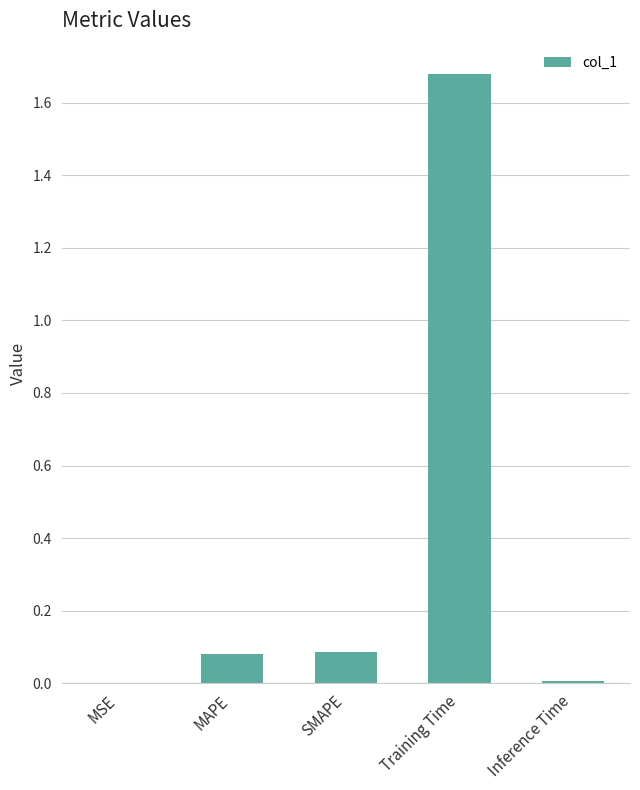

What is the sum of the values at Training Time and SMAPE?

1.8